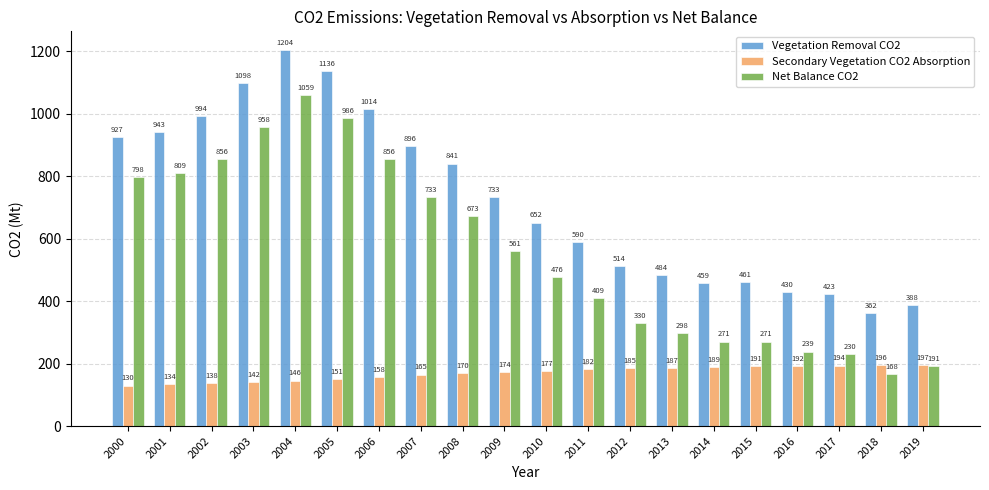

How many bars are there in each group?

3